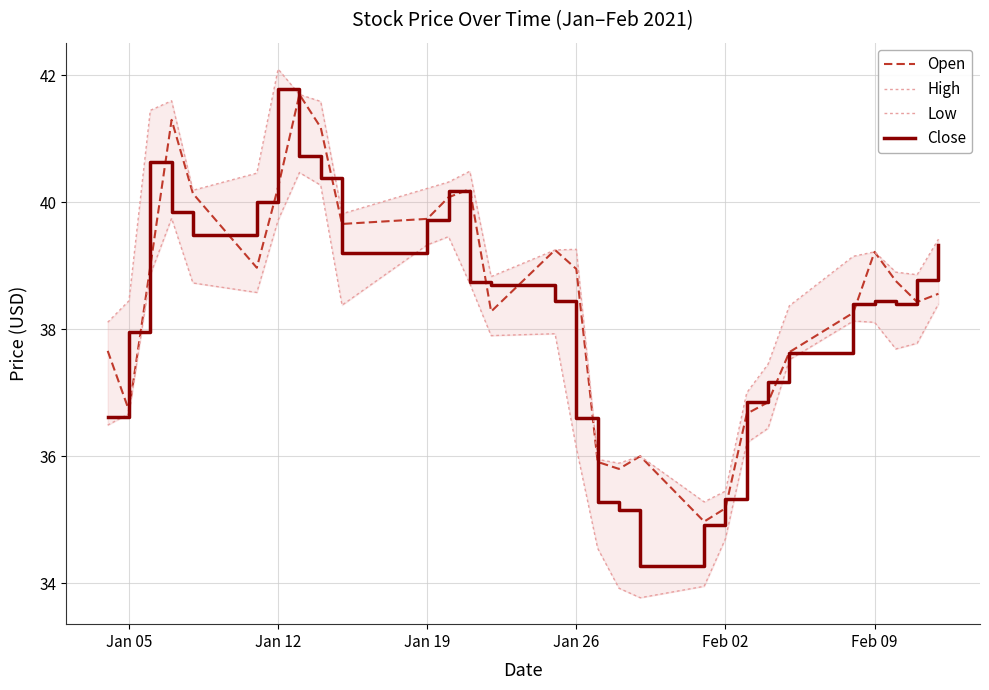

How many interior local valleys does the High series have?

6